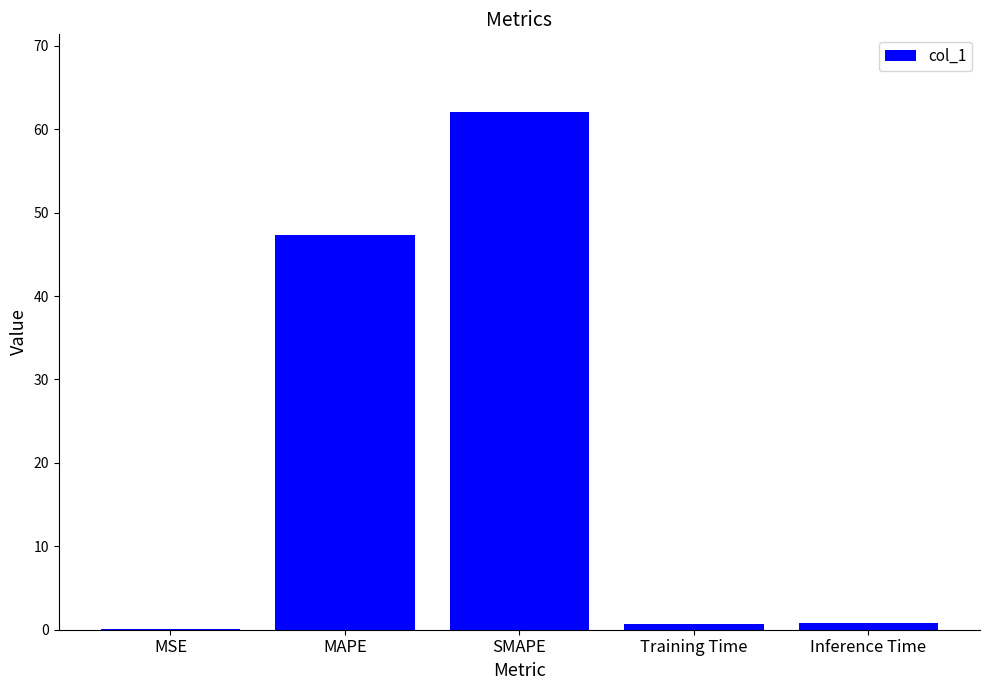

Which label corresponds to the largest value in the chart?

SMAPE